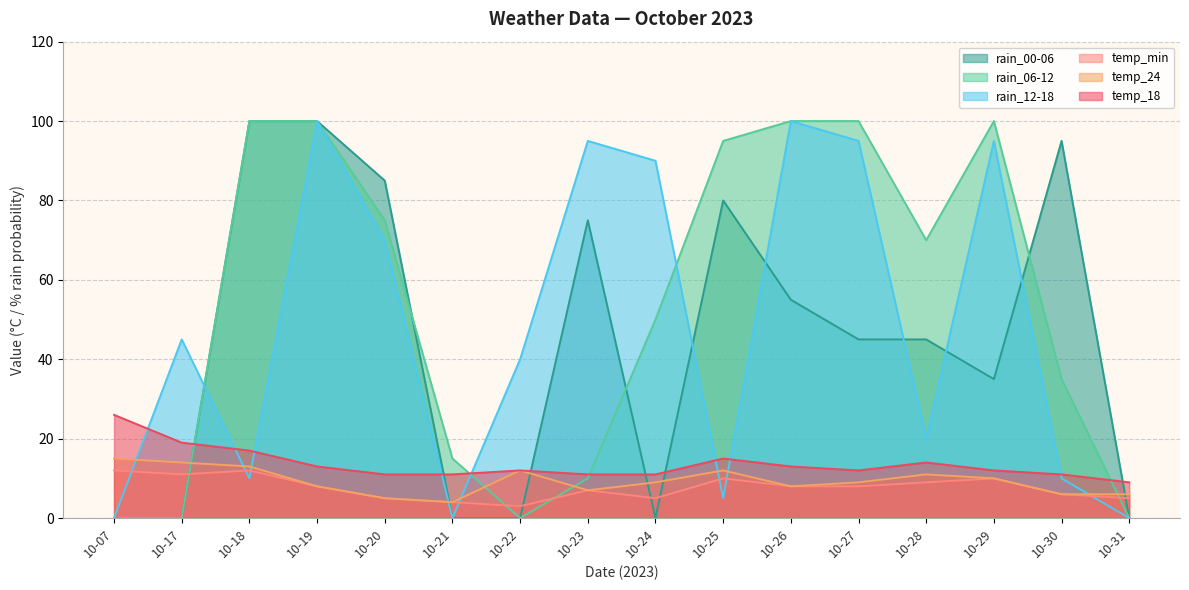

How many interior local peaks does the temp_18 series have?

3